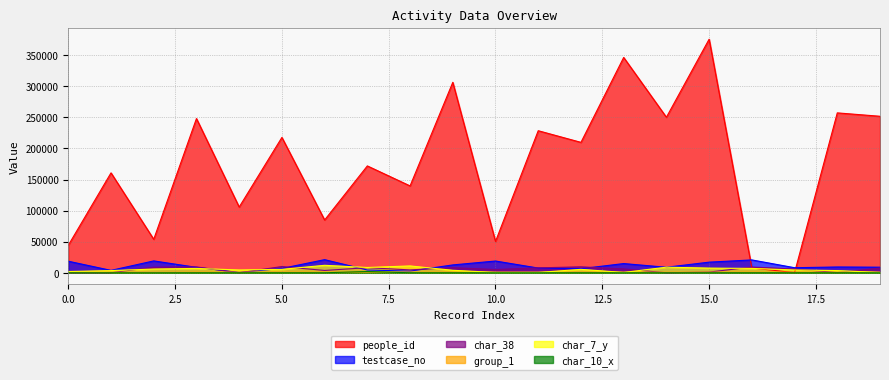

What are all the series names shown in the legend?

people_id, testcase_no, char_38, group_1, char_7_y, char_10_x